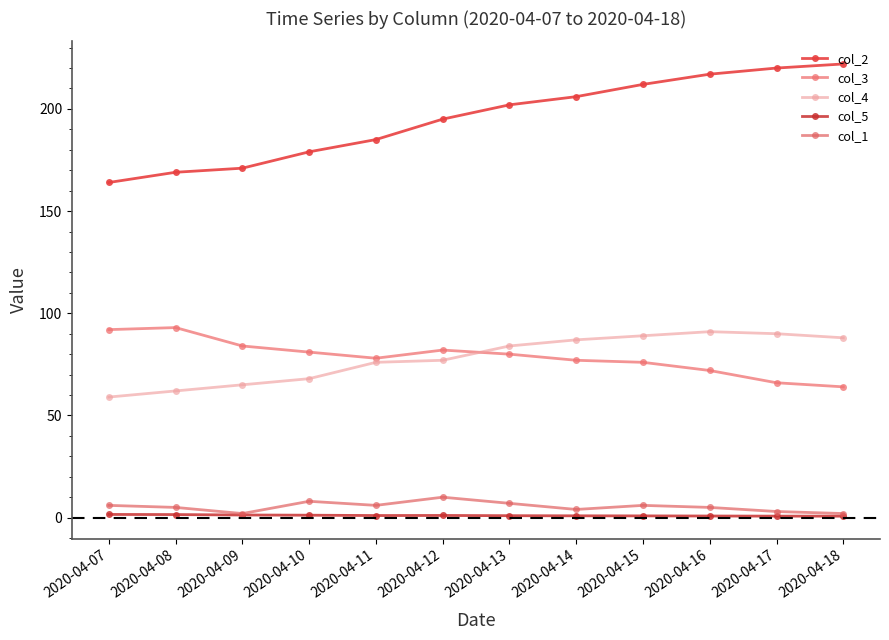

Between 2020-04-09 and 2020-04-17, which is larger?

2020-04-17